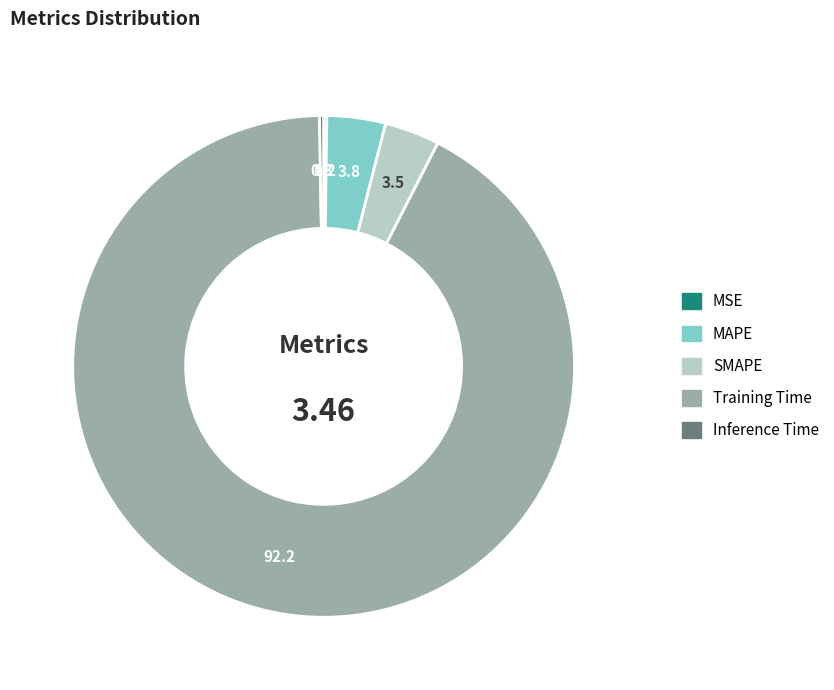

Is the sum of Training Time and SMAPE greater than half?

Yes